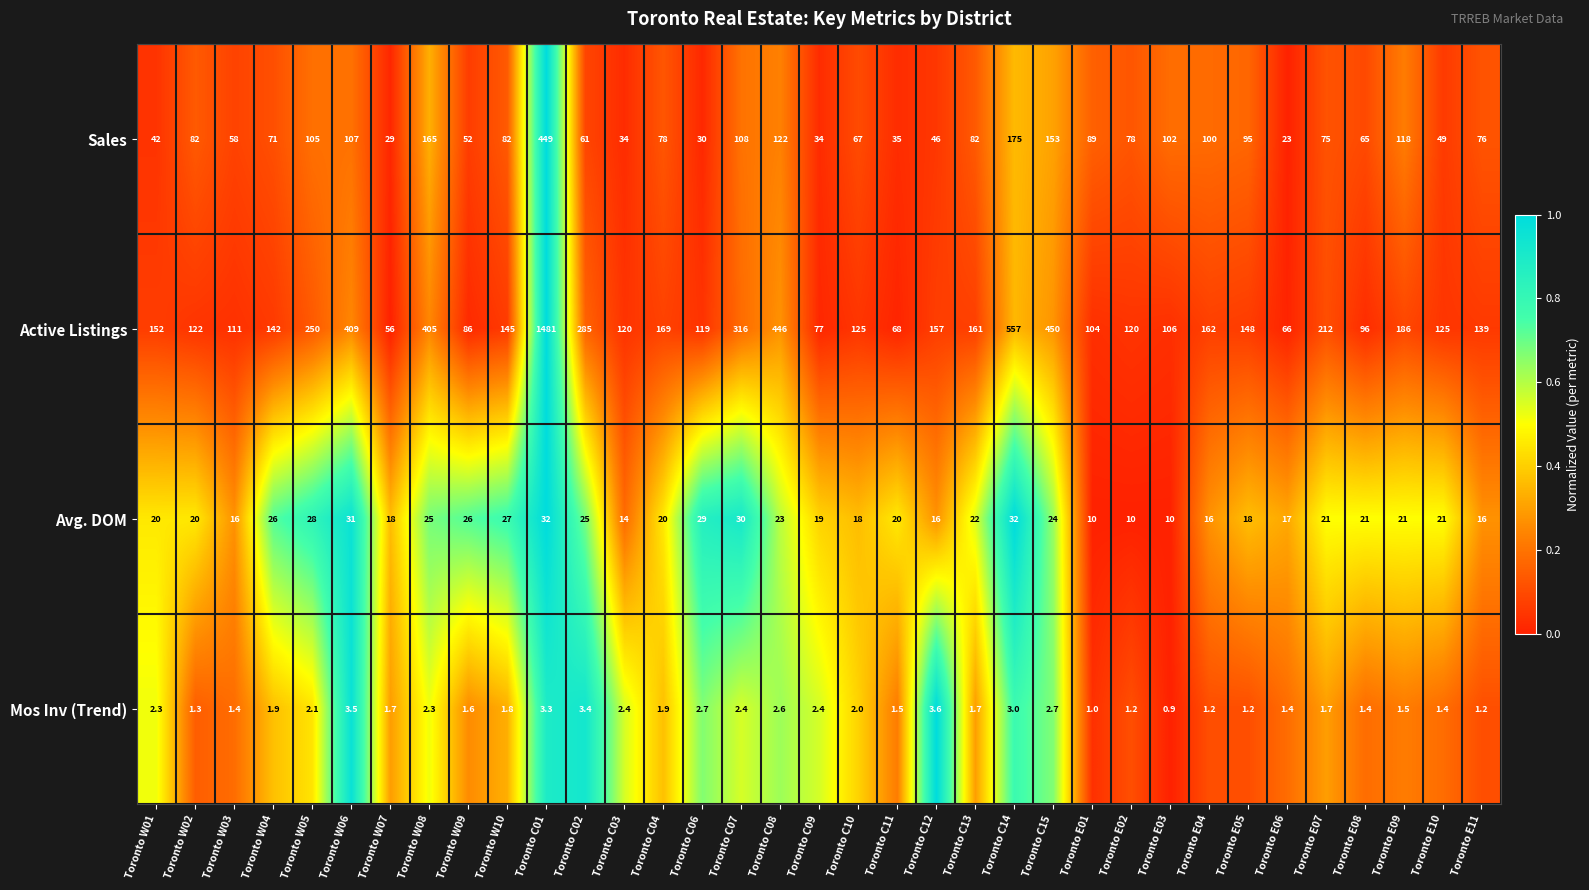

What is the average value of the Avg. DOM series?

21.2